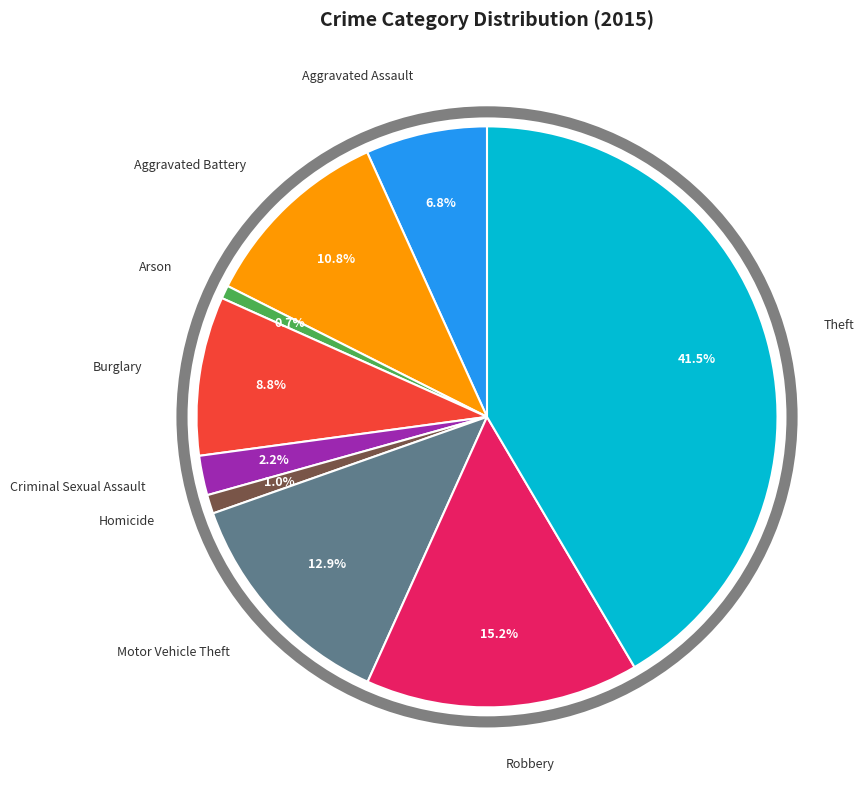

To the nearest percent, what portion does Robbery represent?

15%